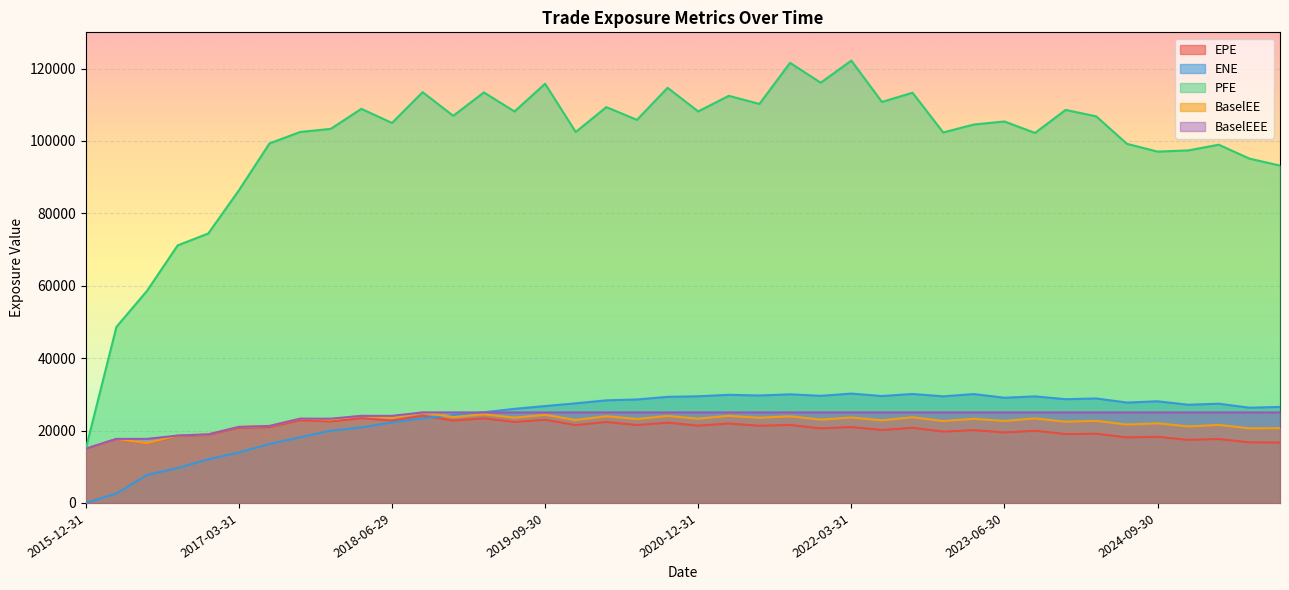

How many lines are shown in the chart?

5